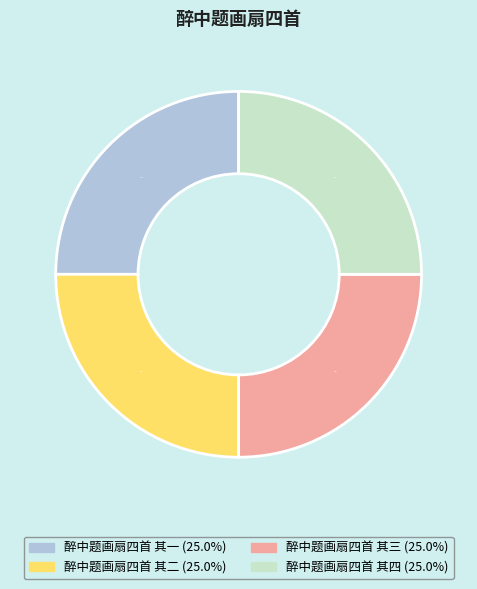

How many segments does this pie chart have?

4